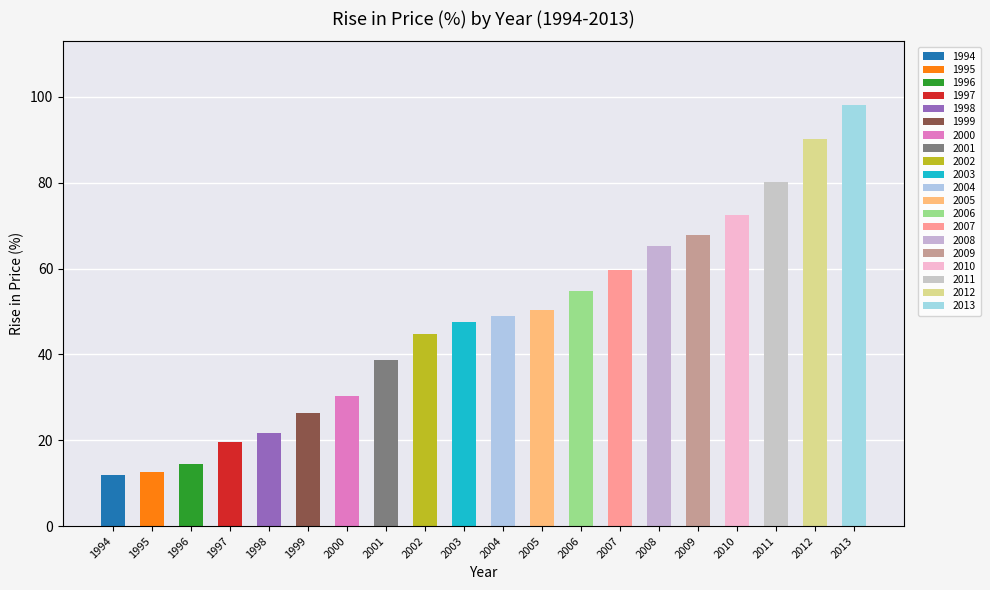

What is the sum of the values at 2012 and 2003?

137.7